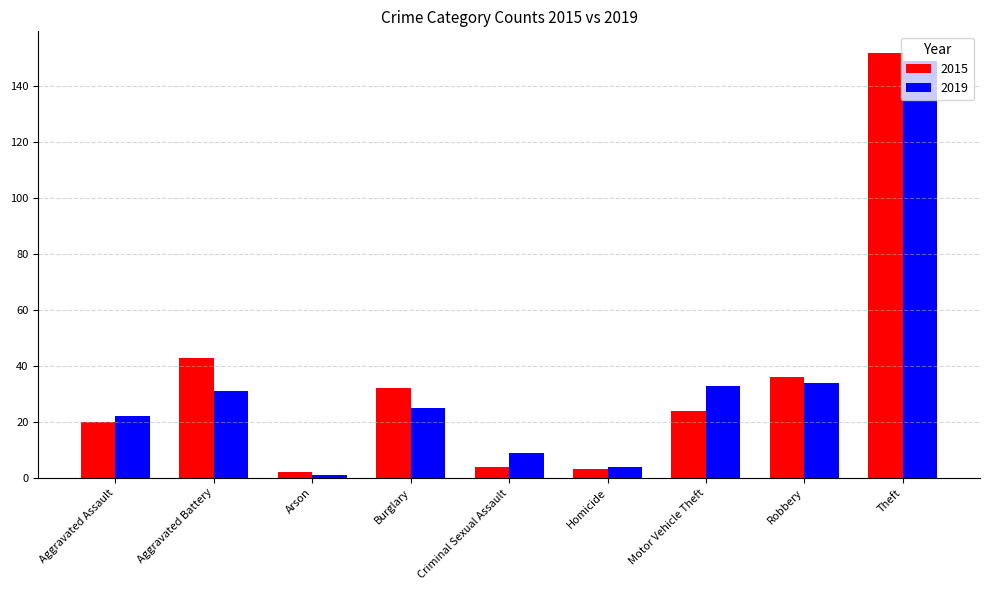

What is the difference between the 2015 values at Aggravated Assault and Arson?

18